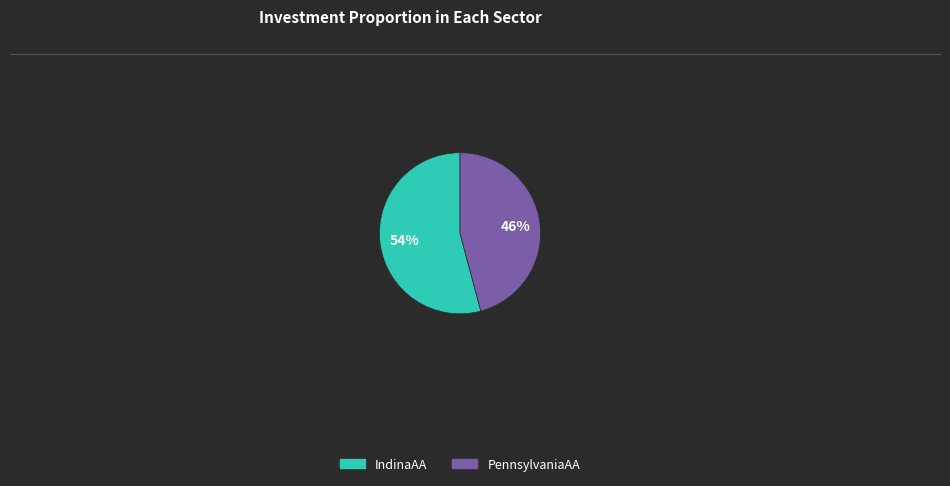

How many slices are in this pie chart?

2